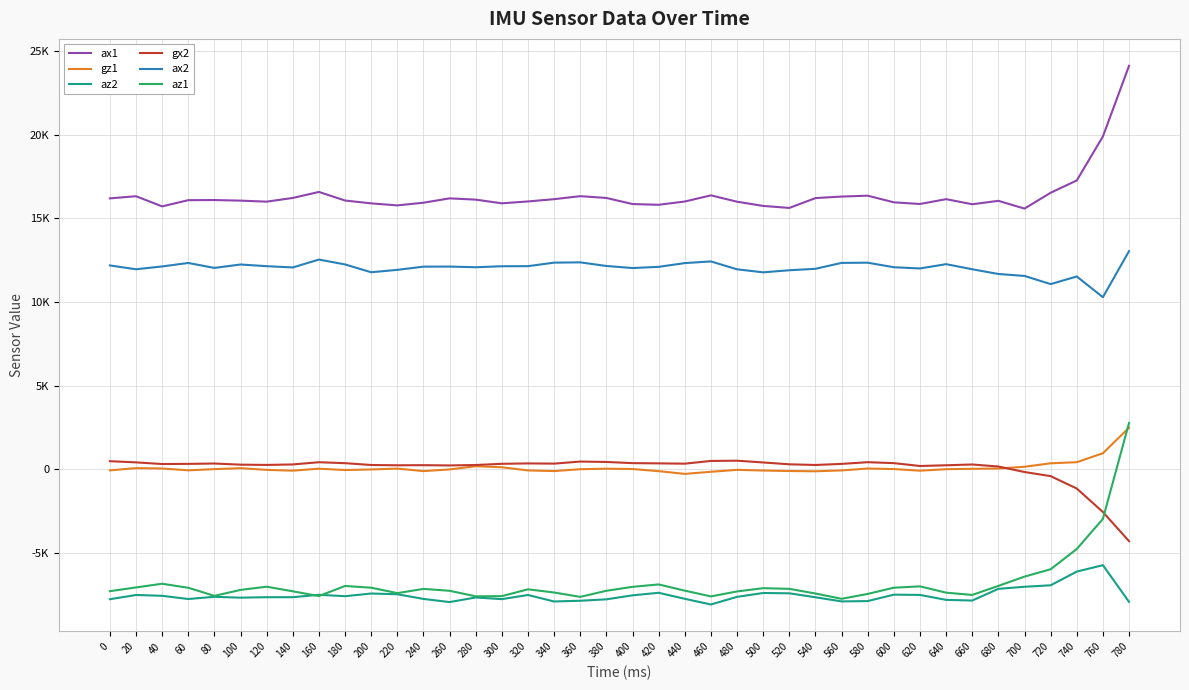

True or false: ax1 has more than 0 points higher than both neighbors.

True